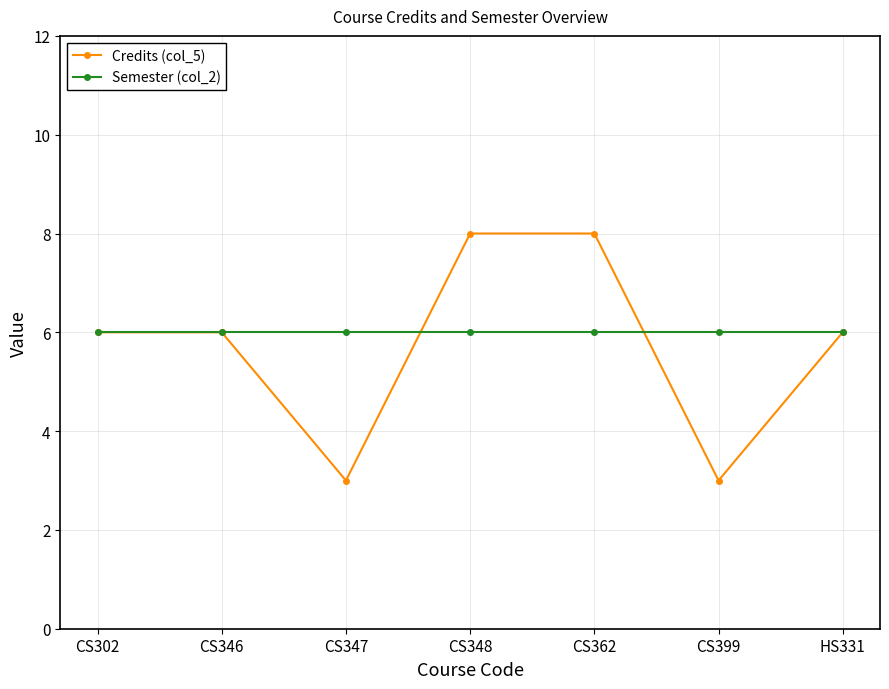

What is the label of the 1st point from the right?

HS331